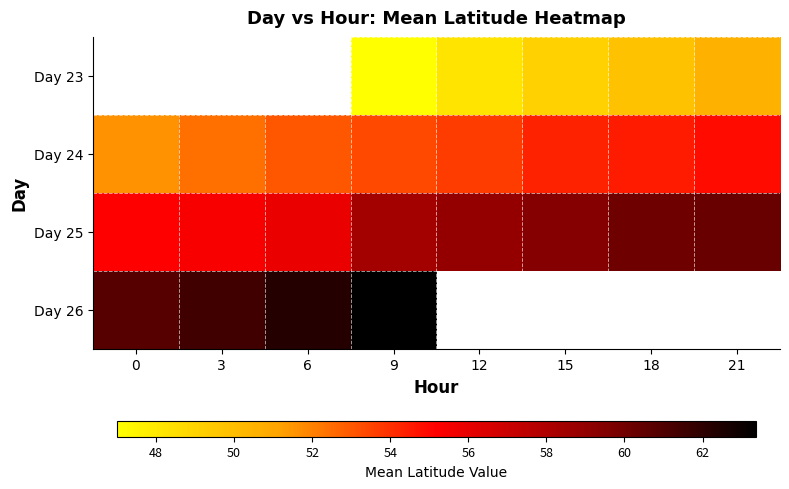

What is the maximum value shown in the chart?

63.4